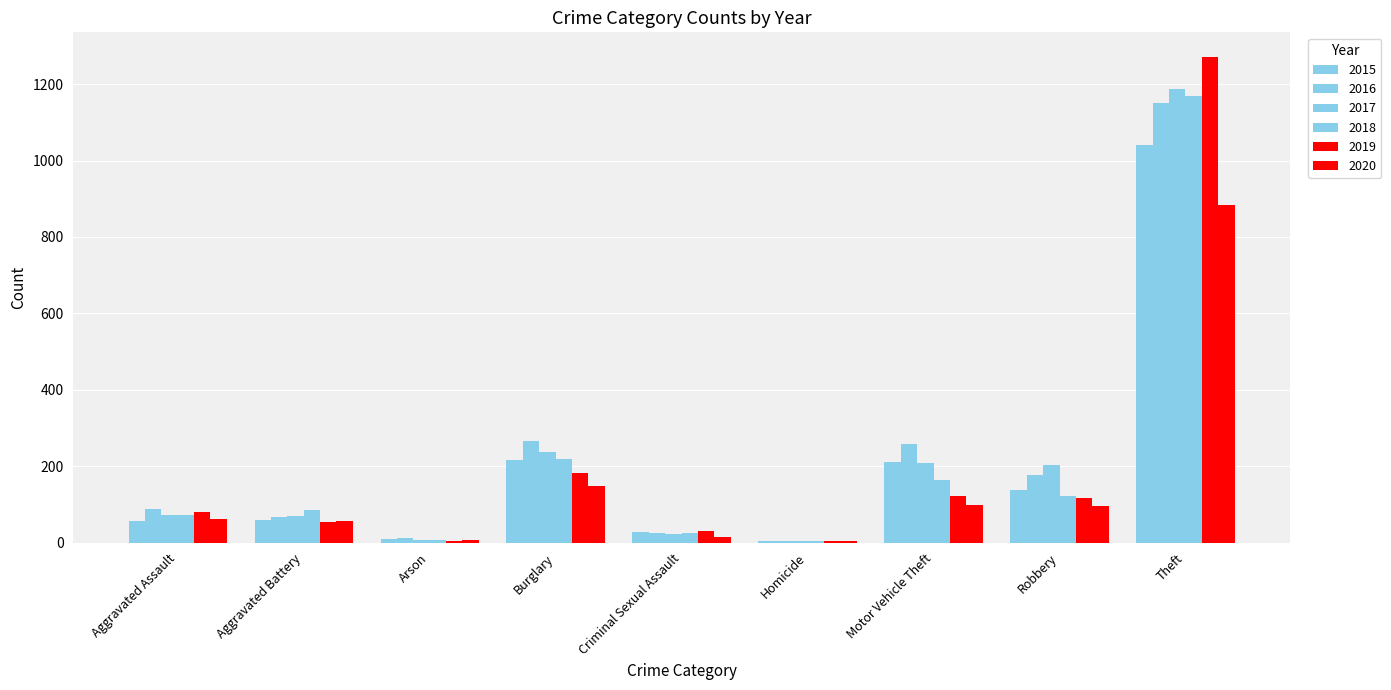

Rank the series by their maximum value, from lowest to highest.

2020, 2015, 2016, 2018, 2017, 2019